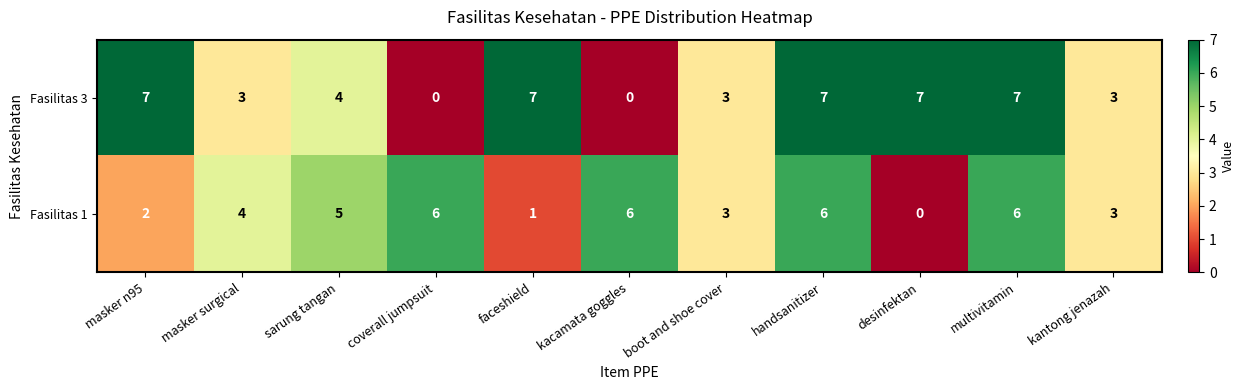

How many Fasilitas 3 values are between 3 and 7?

9